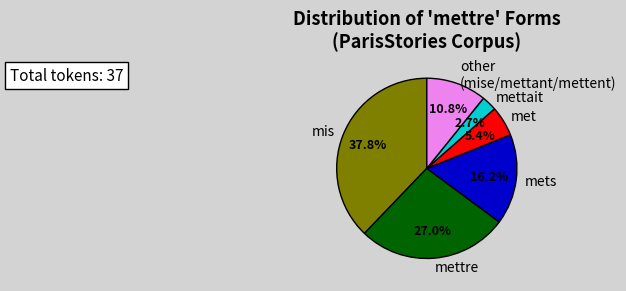

Which has a higher value, met or mets?

mets